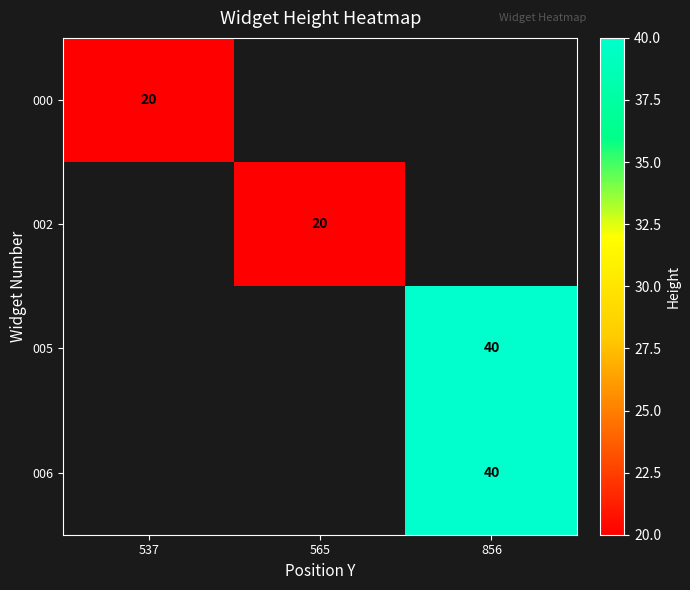

The value of 002 at 565 is 20. True or false?

True